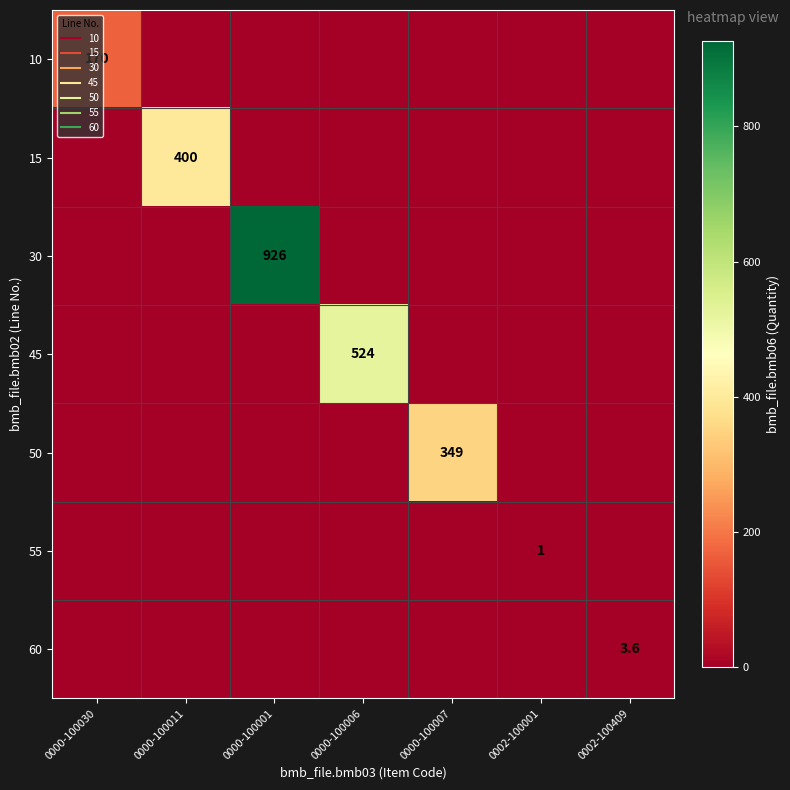

What is the difference between the maximum and second lowest values in the 60 series?

3.6